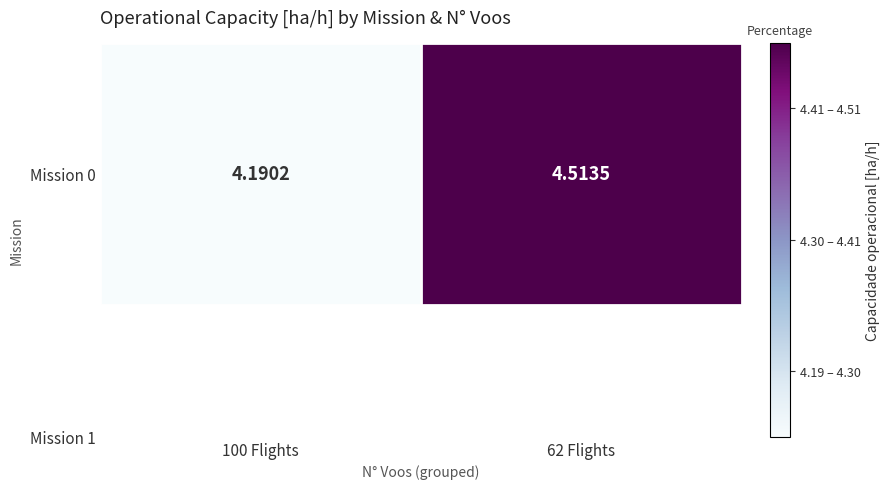

The value at 100 Flights is 1.9. True or false?

False